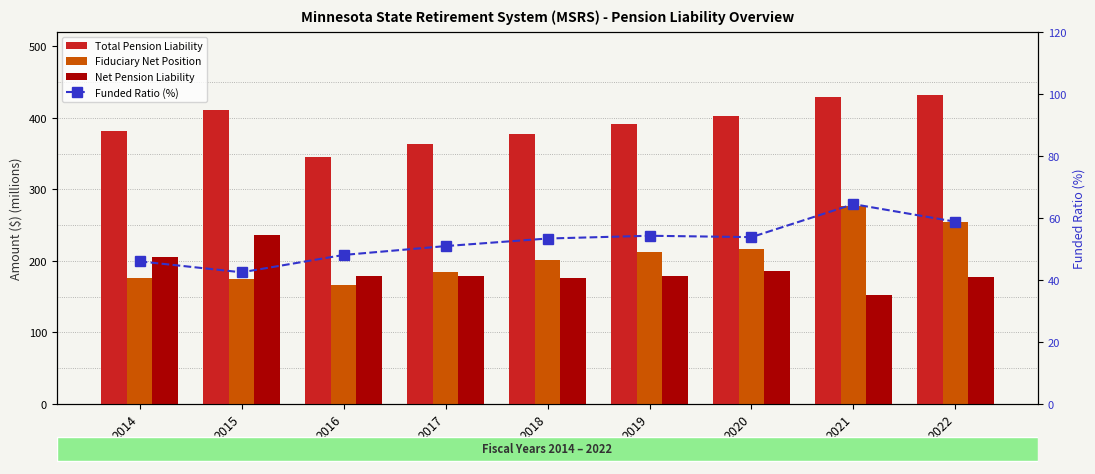

Are the bars grouped side by side (vs. stacked)?

Yes